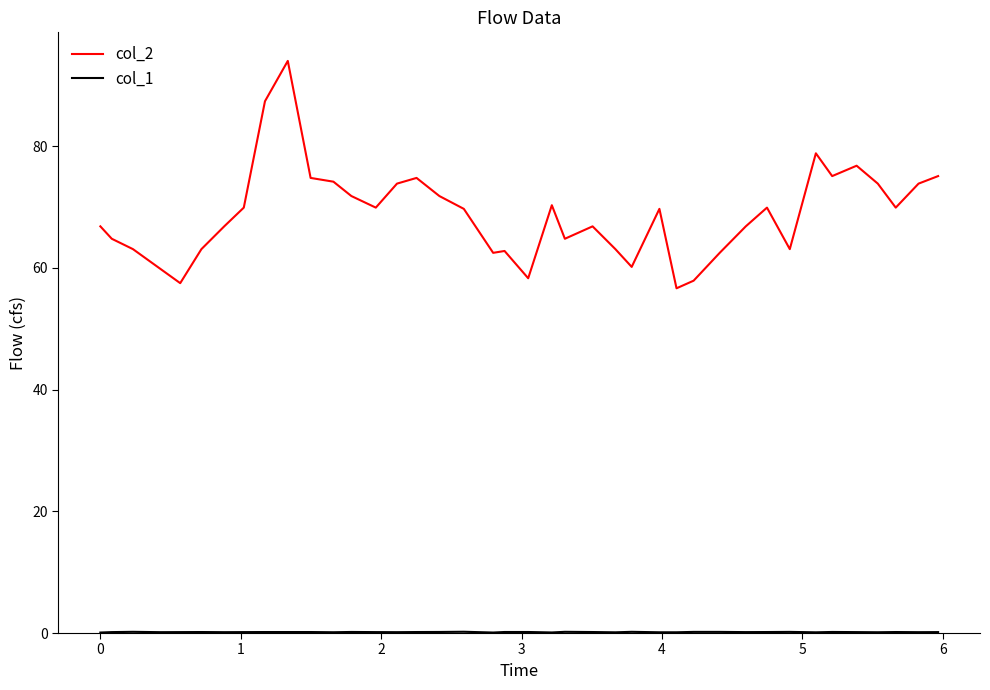

What is the difference between the maximum and minimum values in the col_2 series?

37.4